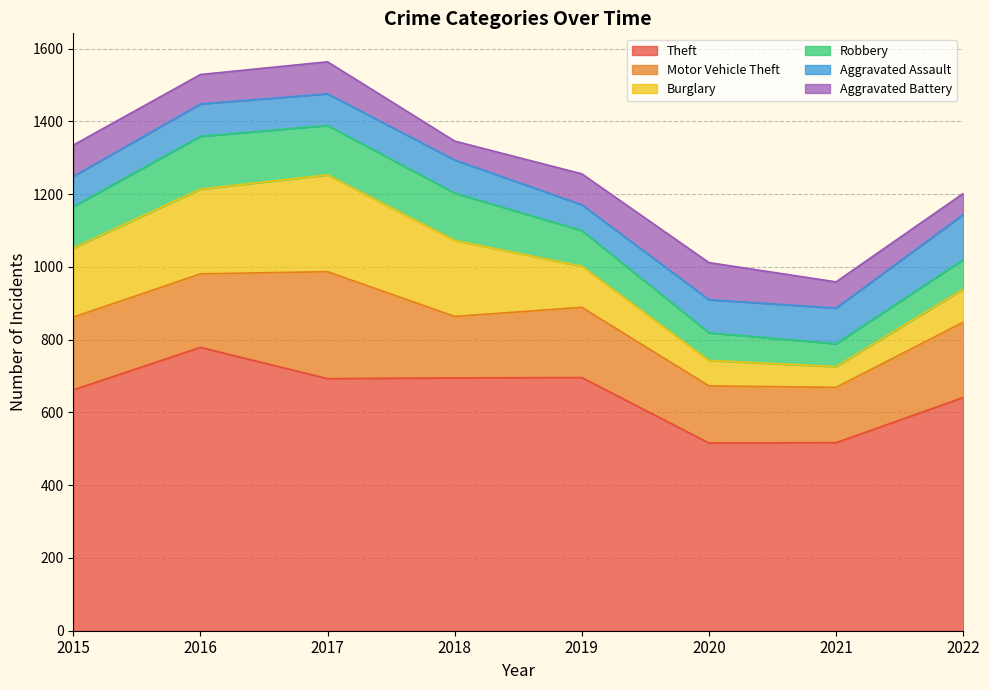

Reading left to right, transcribe all the data shown in this chart.

Theft: 662	779	693	695	696	516	517	641
Motor Vehicle Theft: 200	202	294	169	193	157	152	207
Burglary: 190	233	266	209	113	70	57	91
Robbery: 114	145	136	130	98	76	63	81
Aggravated Assault: 83	89	87	91	71	91	98	124
Aggravated Battery: 86	81	88	52	85	102	72	58